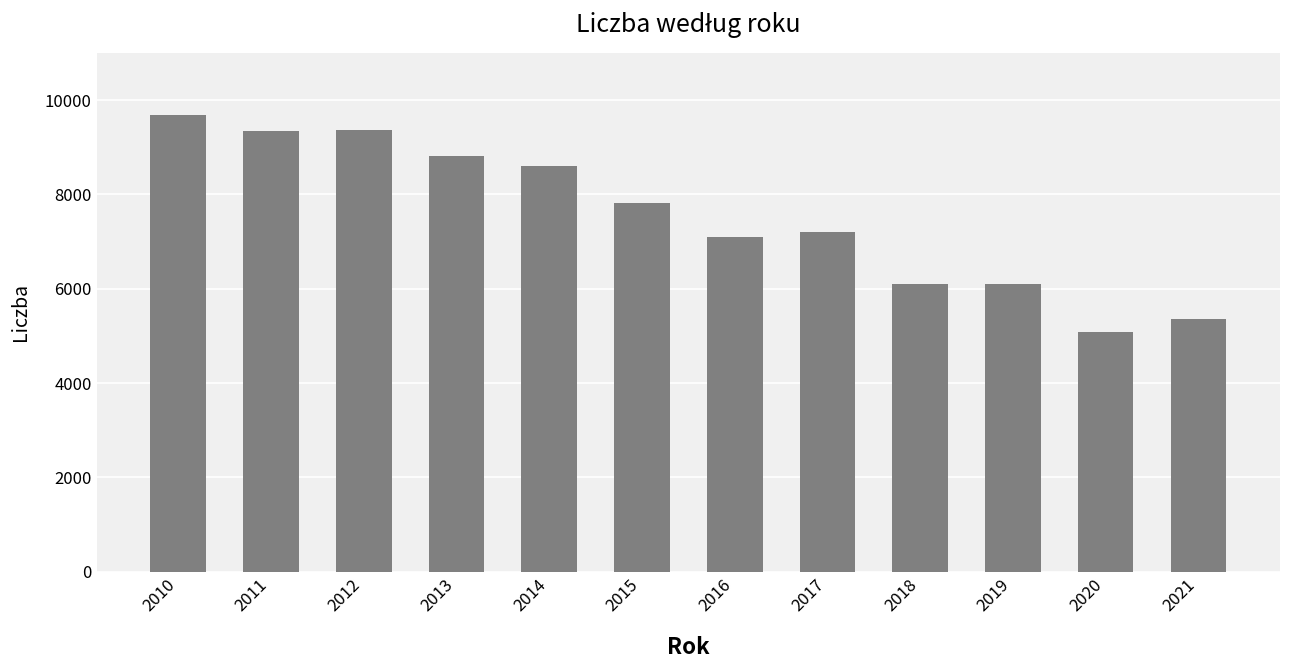

Are the bars horizontal?

No